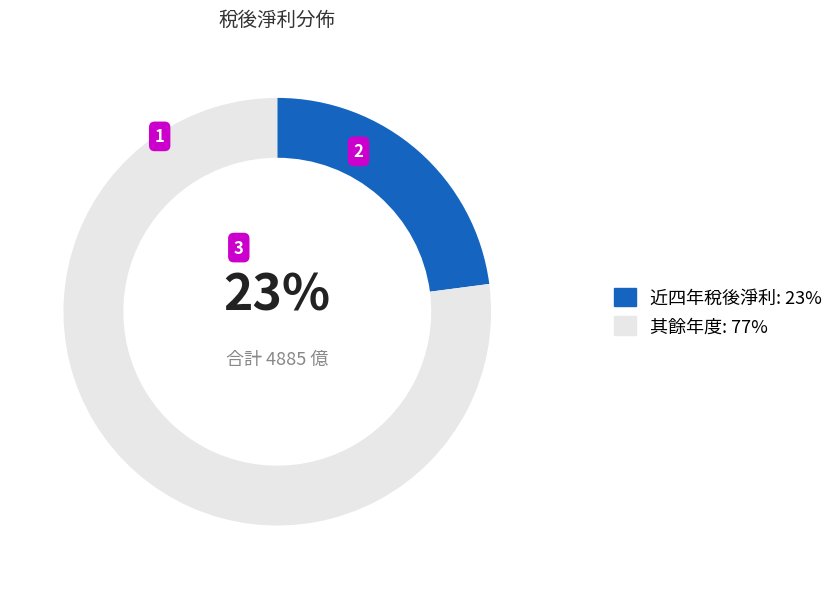

Is it true that 其餘年度: 77% is 77% of the pie?

True